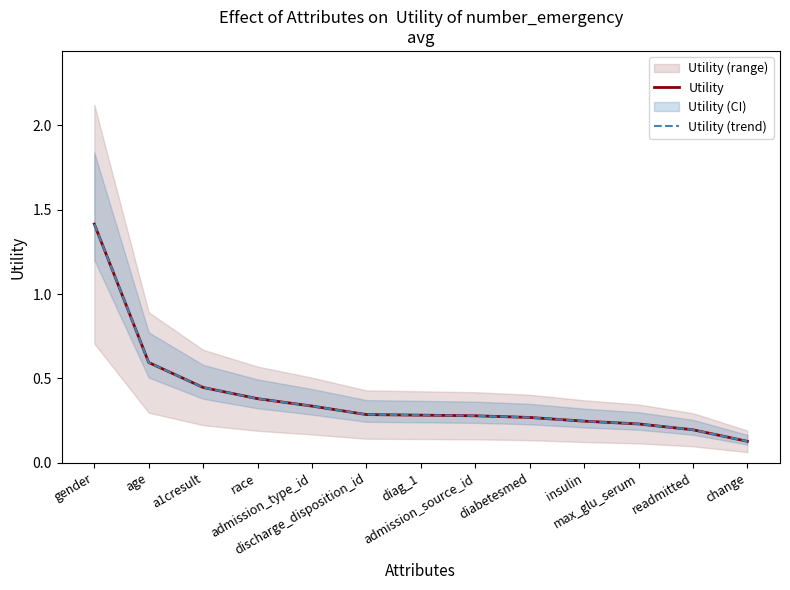

How many lines are shown in the chart?

2